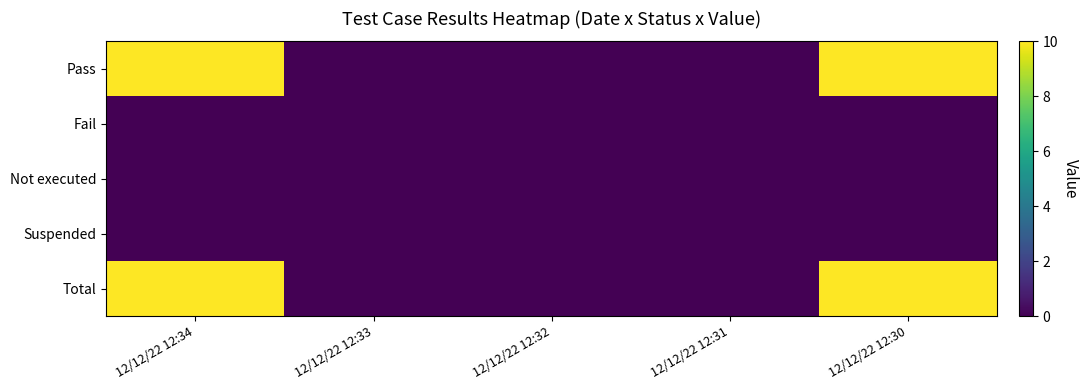

Reading left to right, transcribe all the data shown in this chart.

Pass: 12/12/22 12:34=10	12/12/22 12:33=0	12/12/22 12:32=0	12/12/22 12:31=0	12/12/22 12:30=10
Fail: 12/12/22 12:34=0	12/12/22 12:33=0	12/12/22 12:32=0	12/12/22 12:31=0	12/12/22 12:30=0
Not executed: 12/12/22 12:34=0	12/12/22 12:33=0	12/12/22 12:32=0	12/12/22 12:31=0	12/12/22 12:30=0
Suspended: 12/12/22 12:34=0	12/12/22 12:33=0	12/12/22 12:32=0	12/12/22 12:31=0	12/12/22 12:30=0
Total: 12/12/22 12:34=10	12/12/22 12:33=0	12/12/22 12:32=0	12/12/22 12:31=0	12/12/22 12:30=10